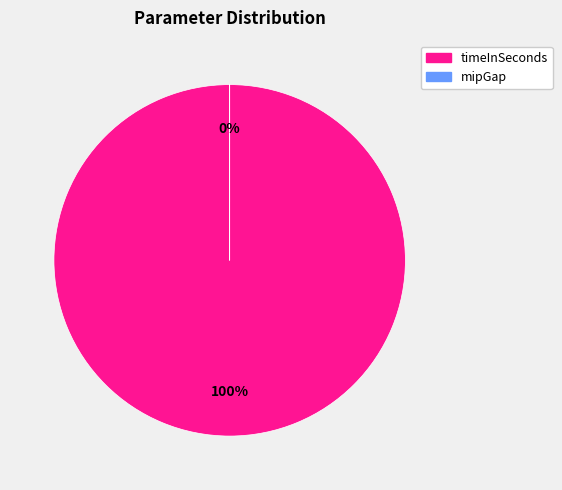

Is there any slice that represents more than half of the pie?

Yes